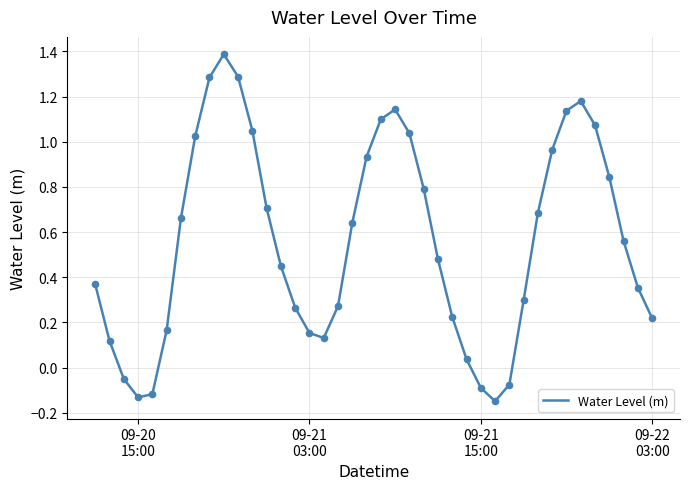

What is the maximum value shown in the chart?

1.4